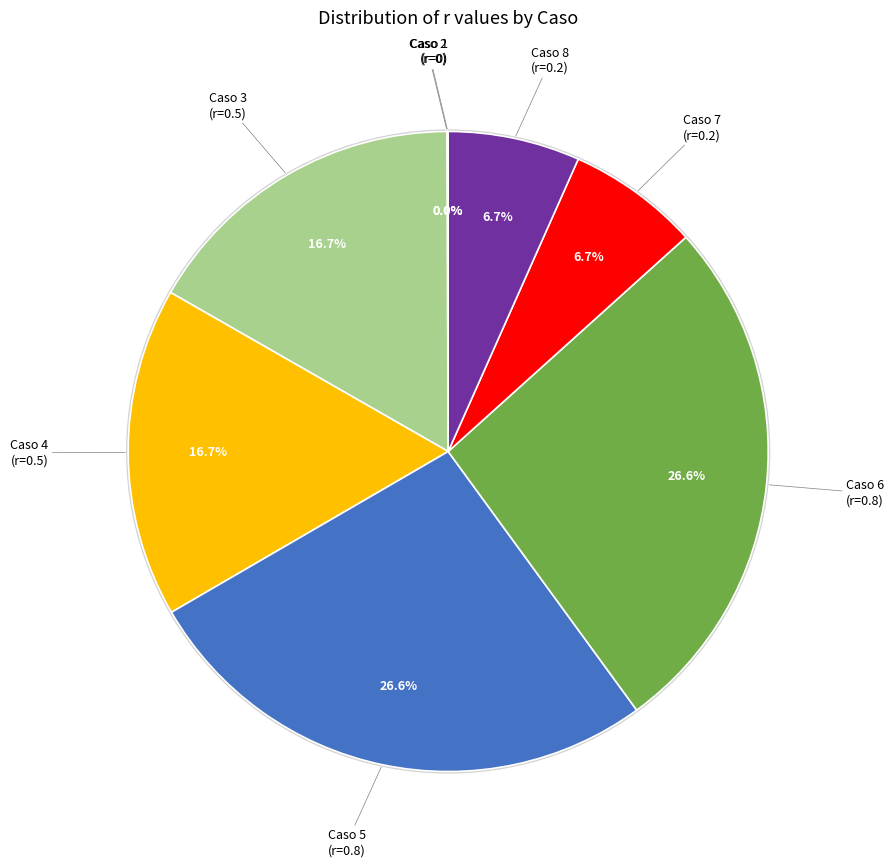

Is there a majority slice in this chart?

No